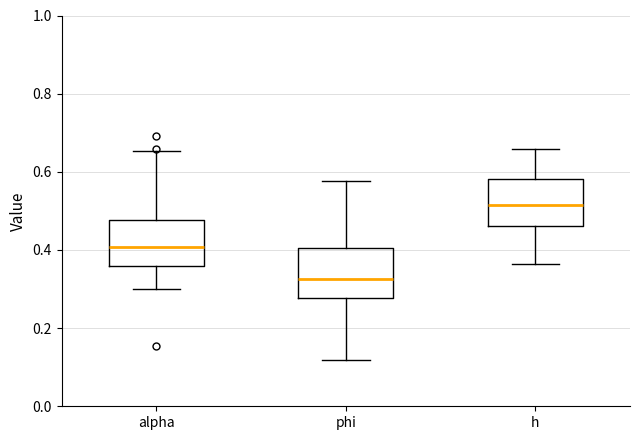

Which box's median line is the highest?

h